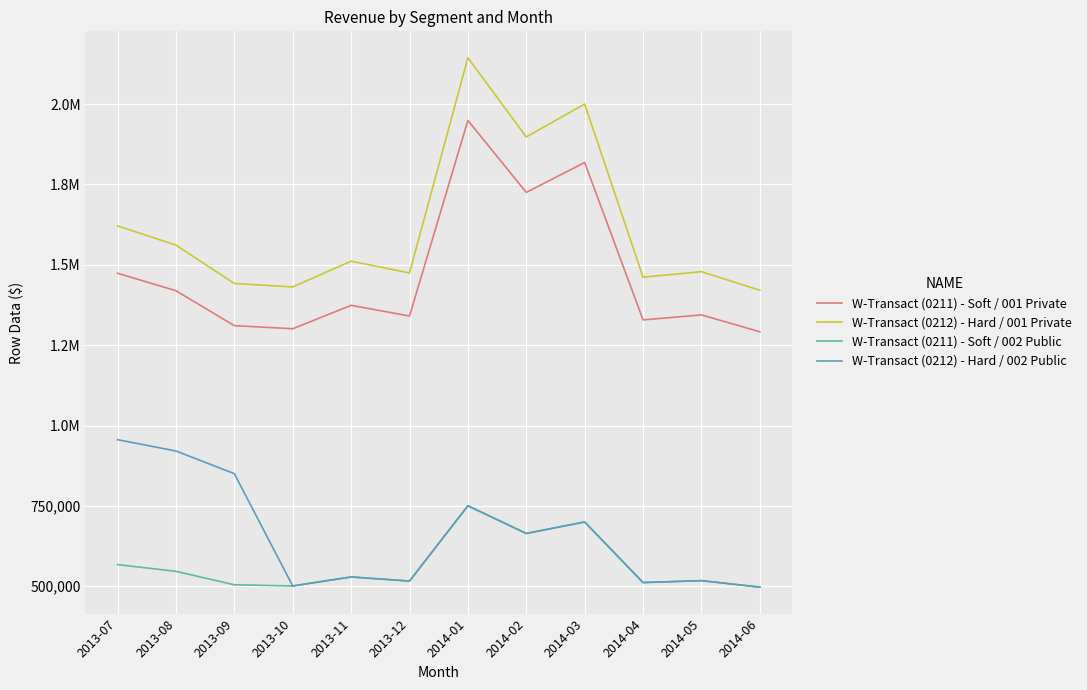

Does the chart display data point markers on the line(s)?

No